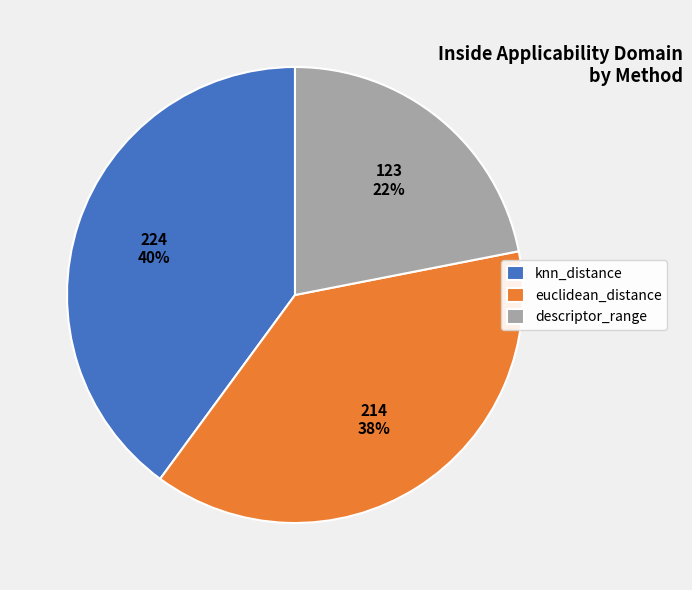

To the nearest percent, what is the combined percentage of euclidean_distance and knn_distance?

78%